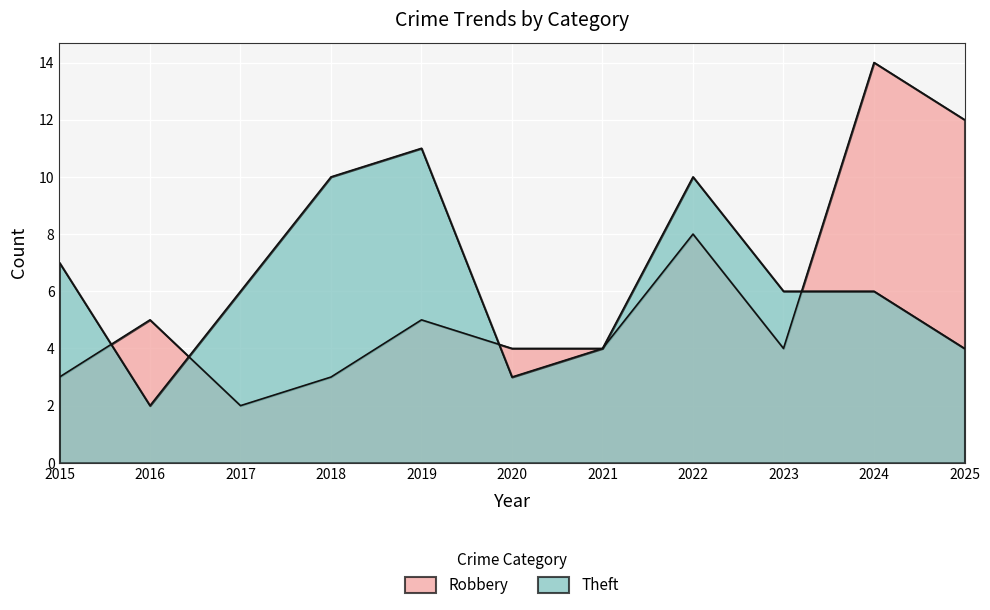

What are all the series names shown in the legend?

Robbery, Theft